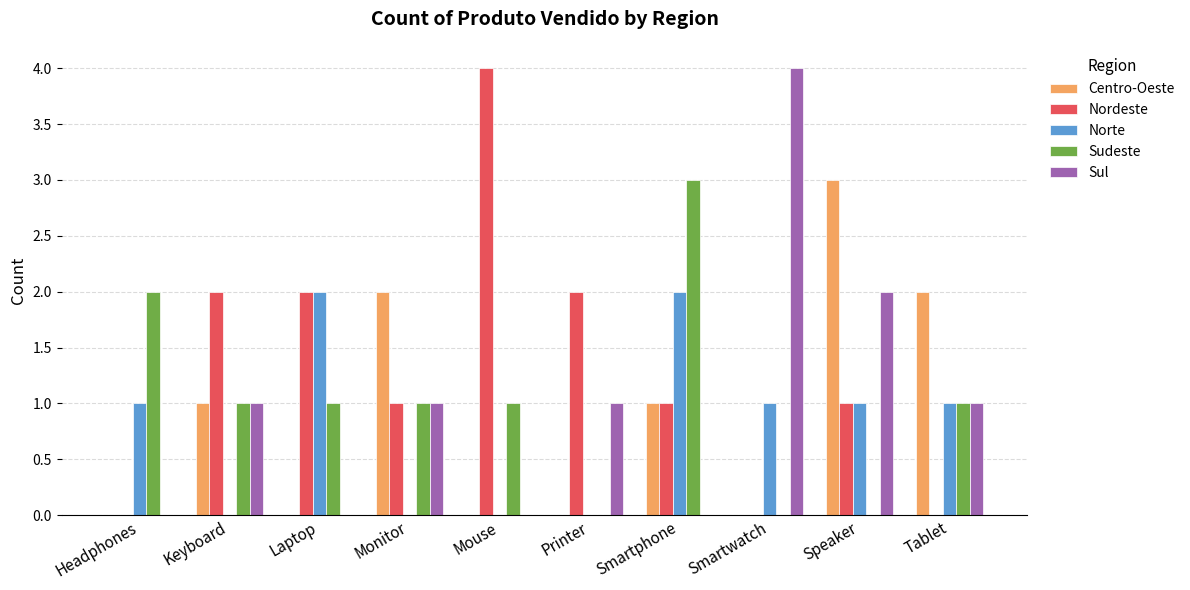

What is the maximum value shown in the chart?

4